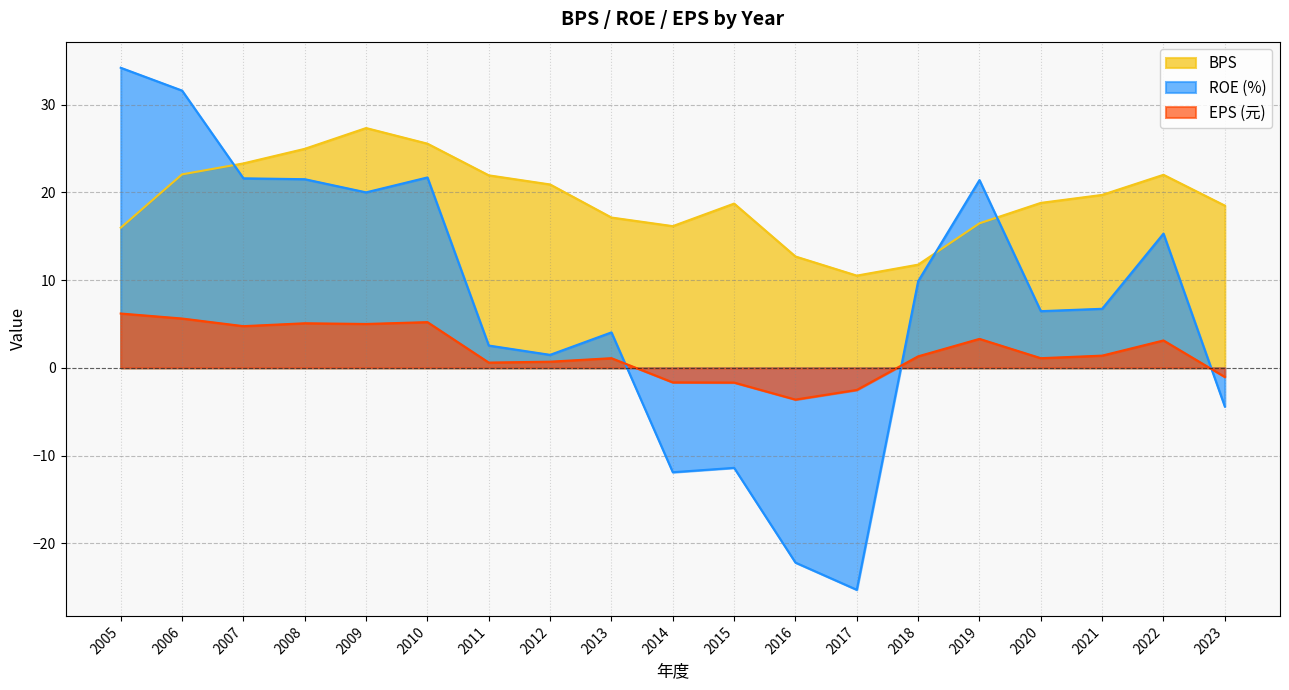

At which category is the sum across all series the highest?

2006